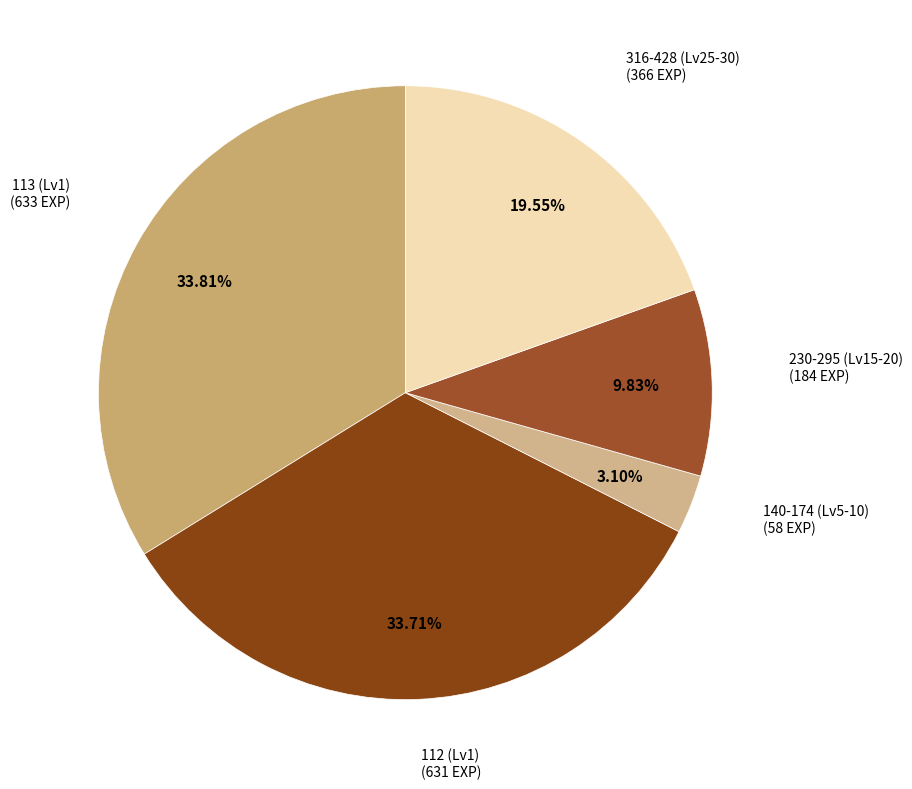

How many slices are in this pie chart?

5